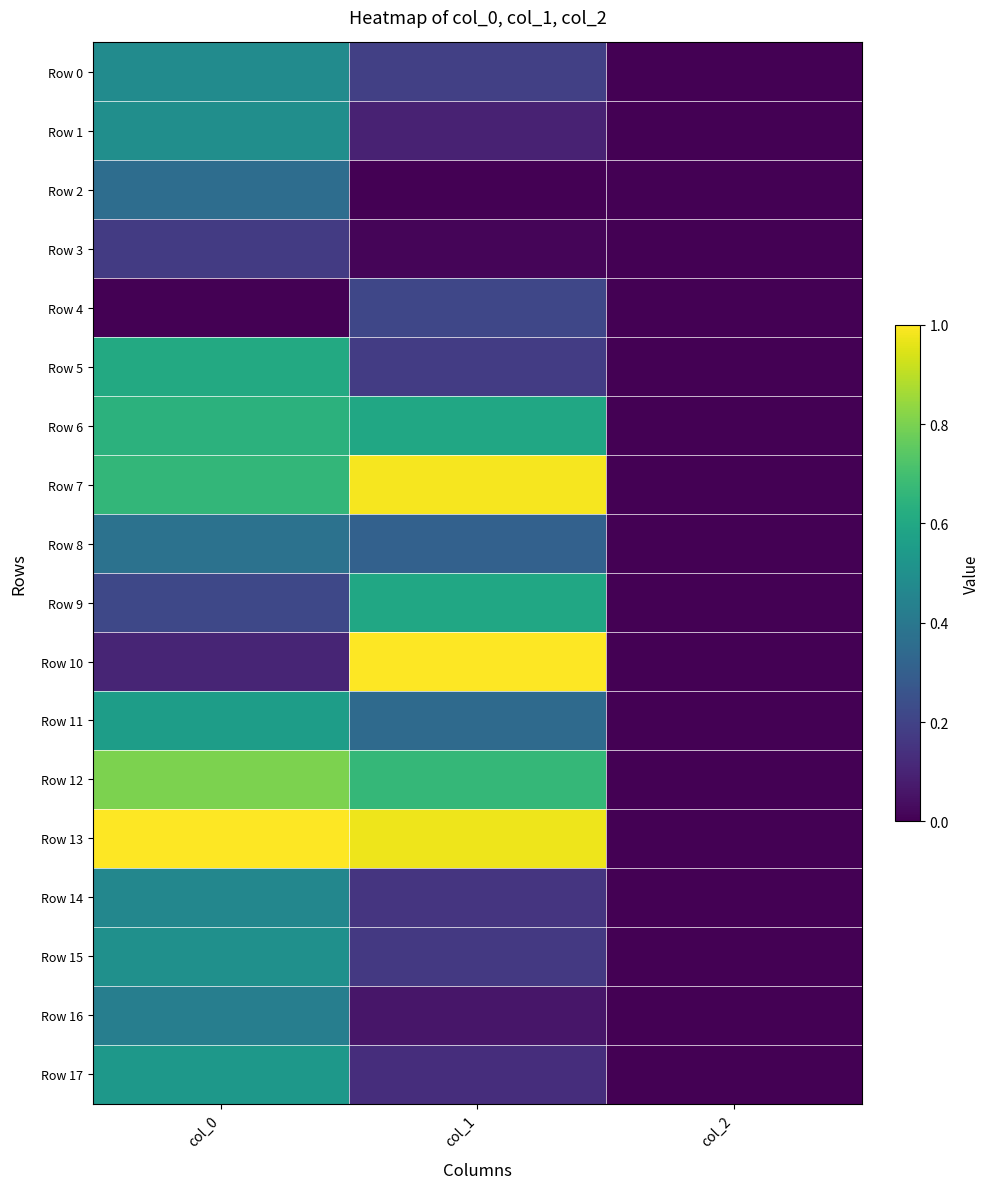

At which category is the sum across all series the highest?

col_0